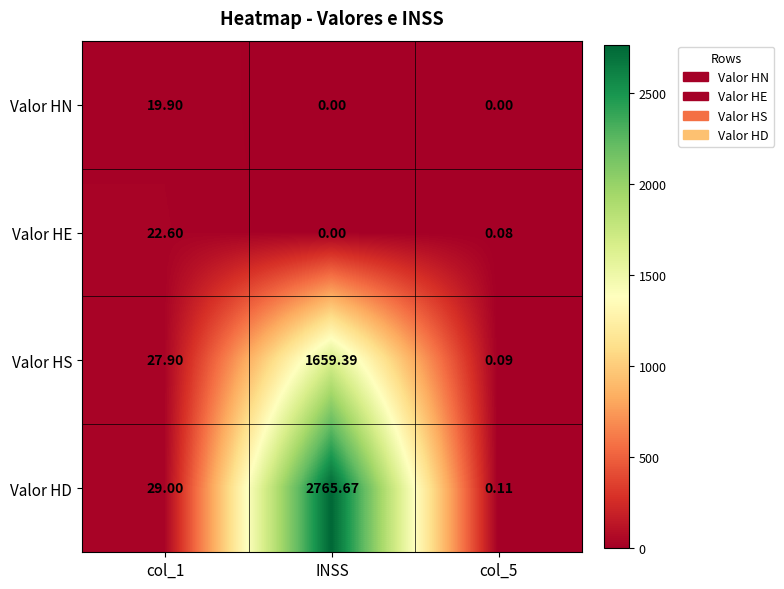

Which category has the highest value across all series?

INSS